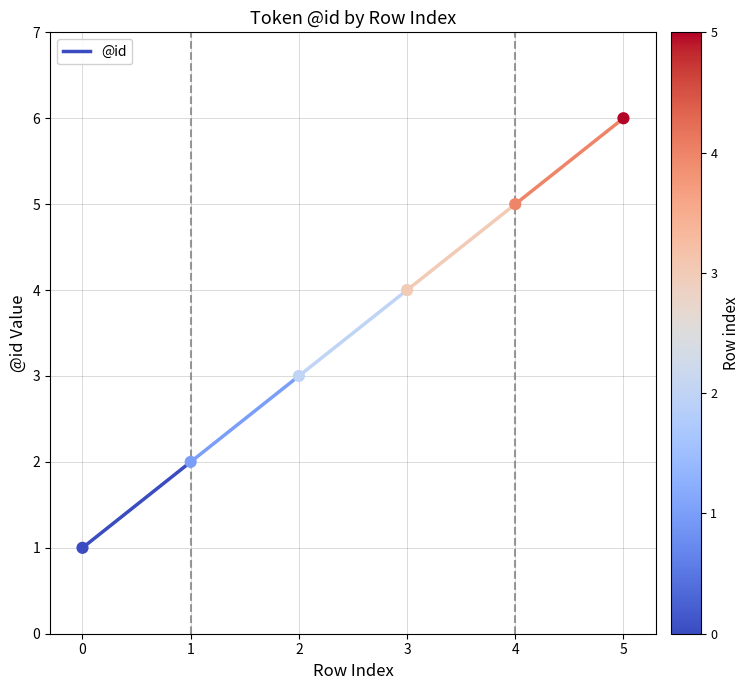

What is the range of Y values (max minus min)?

5